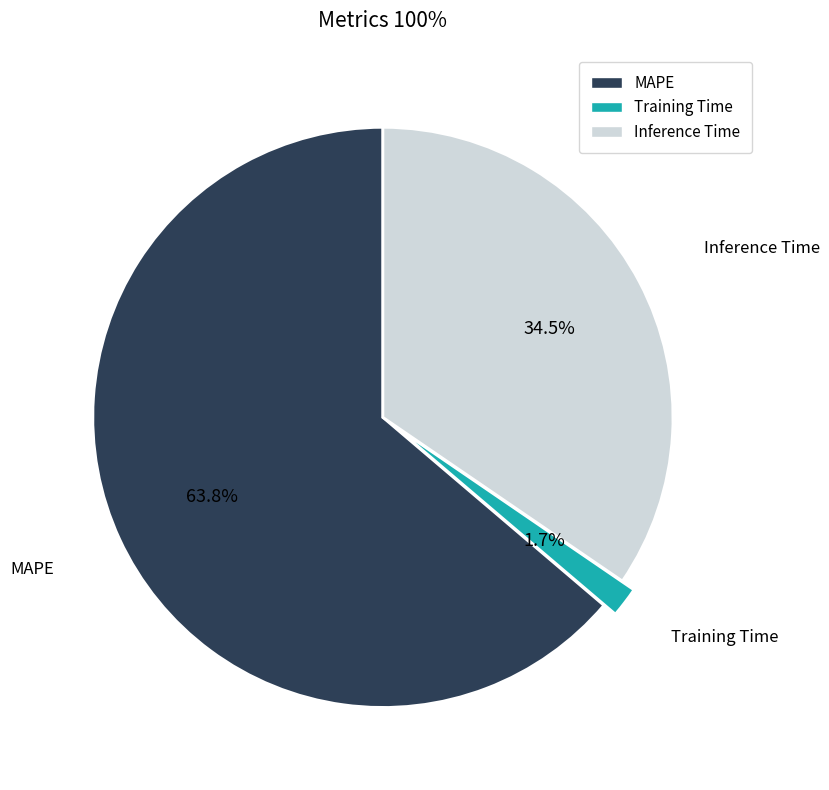

Is Inference Time the majority of the pie?

No